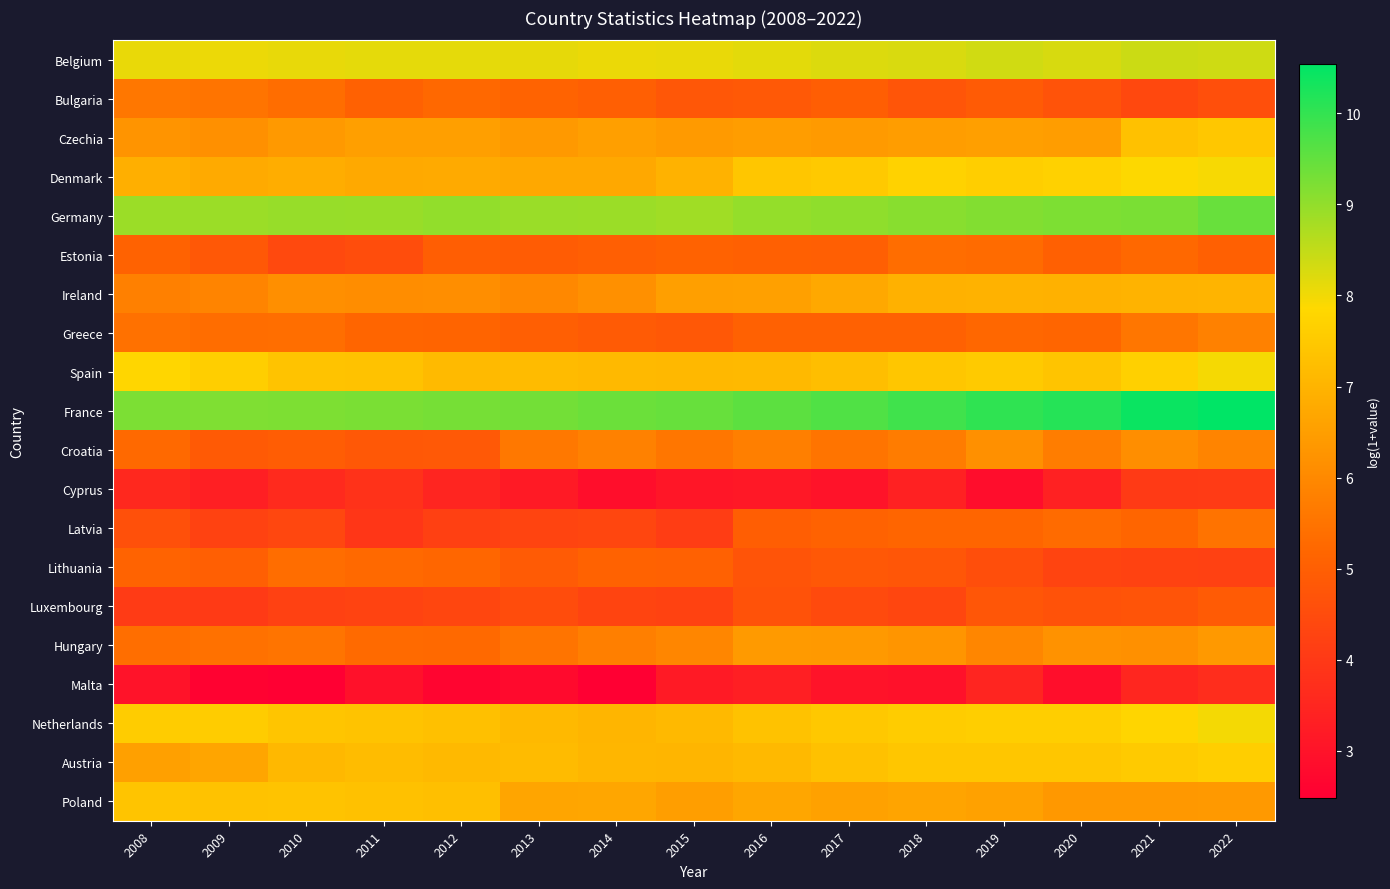

How many series are shown in this chart?

20